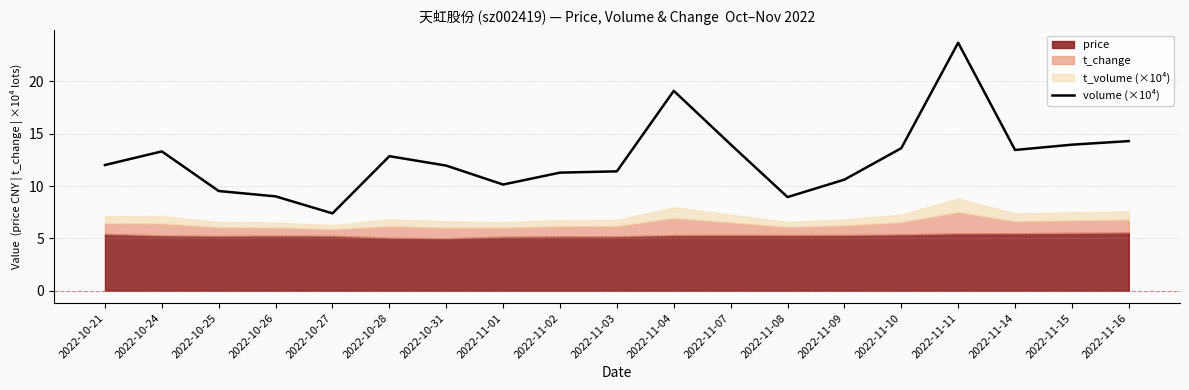

Reading left to right, what are all the values shown in this chart?

12.0	13.3	9.5	9.0	7.4	12.9	12.0	10.1	11.3	11.4	19.1	14.0	8.9	10.6	13.6	23.7	13.4	14.0	14.3